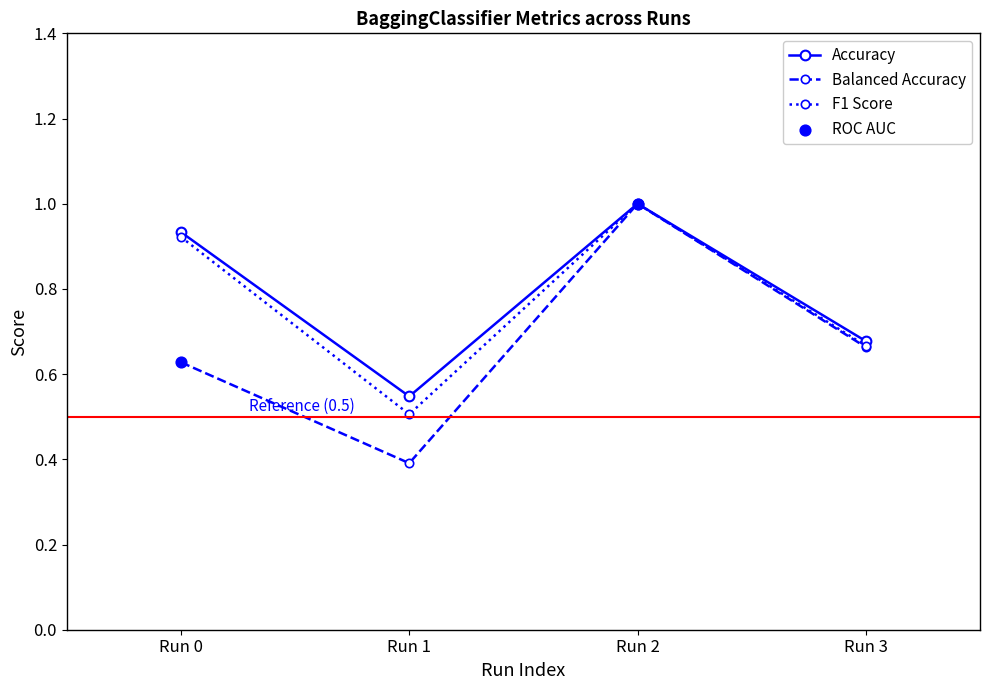

Is the value of Accuracy at Run 3 greater than the value of F1 Score at Run 1?

Yes